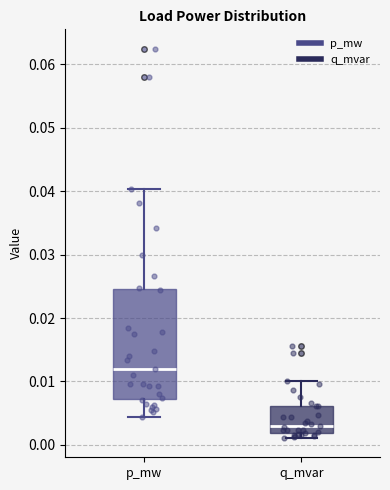

Which box has the highest median line?

p_mw